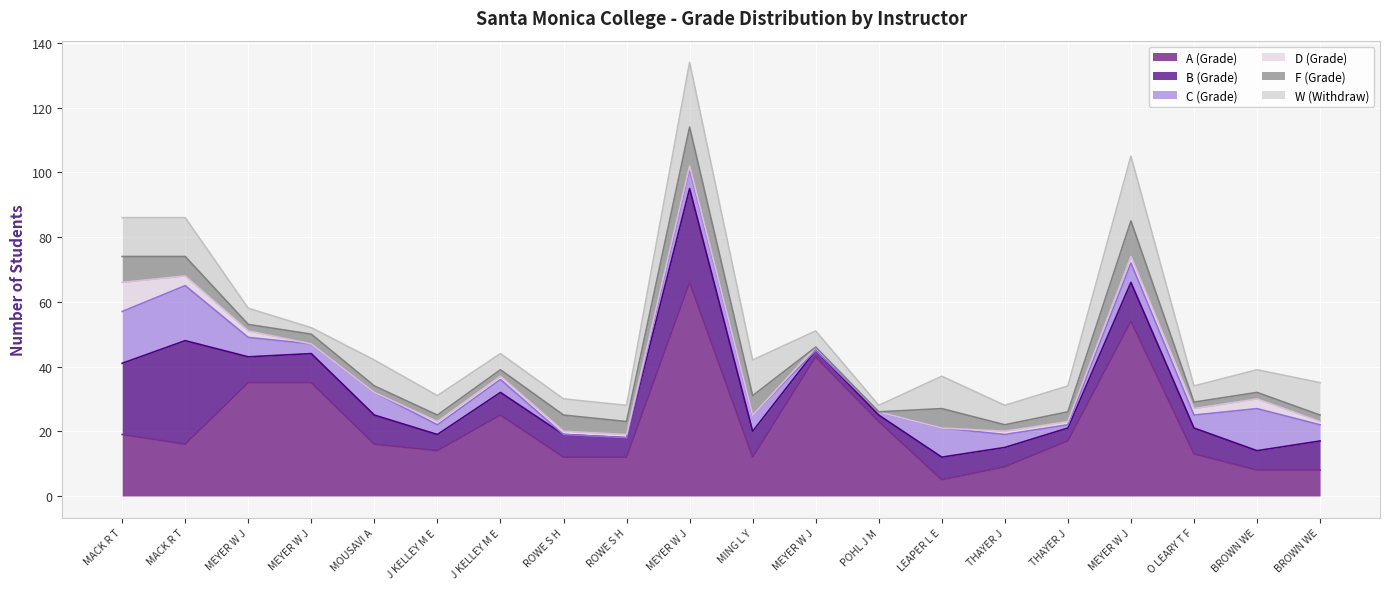

What is the spread (max minus min) of values at MEYER W J?

33